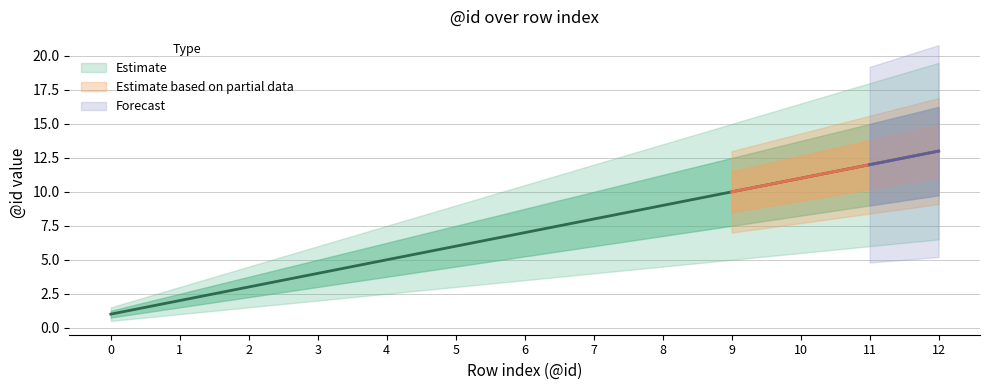

True or false: mid has more than 2 interior local peaks.

False